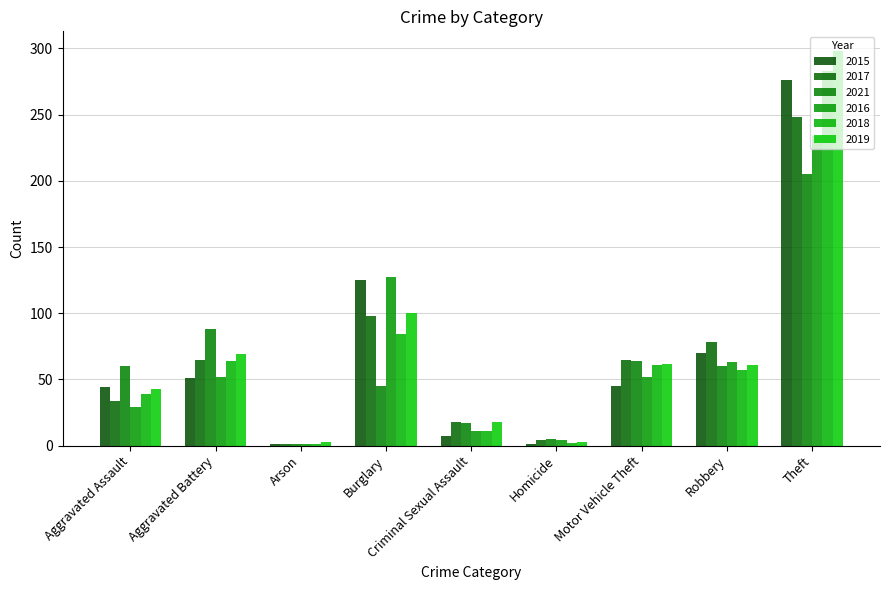

Are the bars horizontal?

No